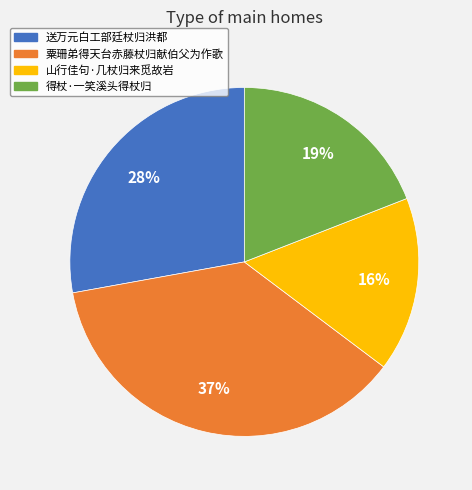

How many slices are in this pie chart?

4